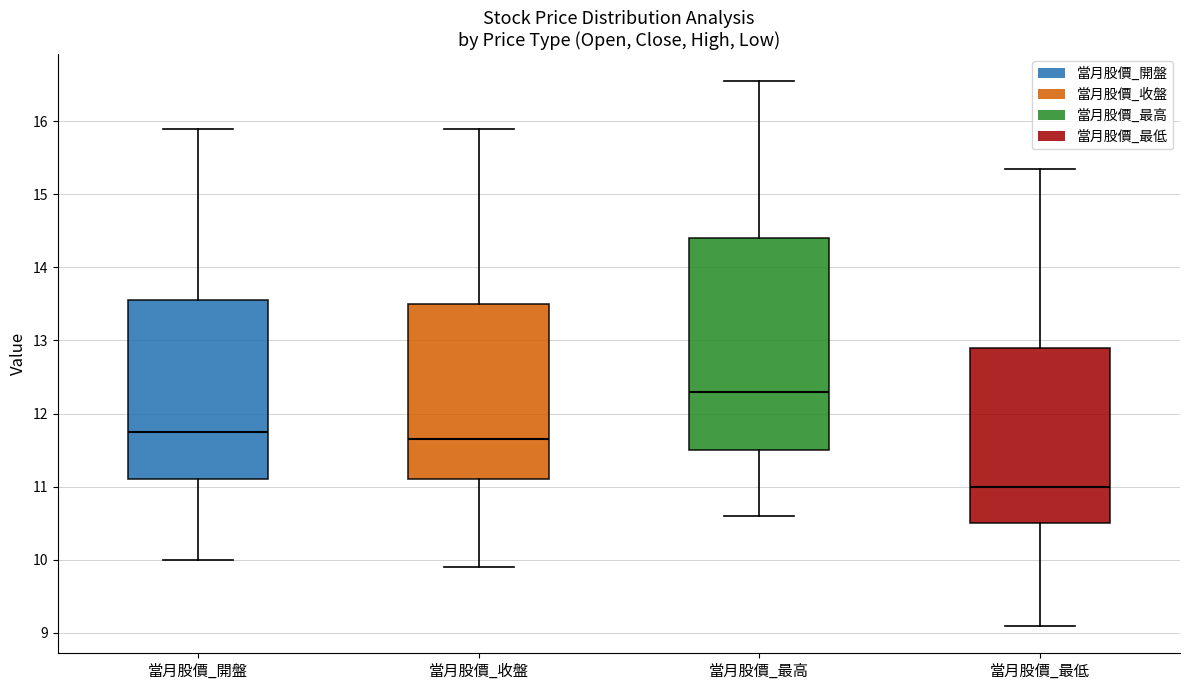

Reading left to right, transcribe this box plot: for each box, give where its median line is, the range the box spans, and where its two whiskers end, as read against the y-axis. The values are not printed on the chart, so give them approximately, as read against the axis.

當月股價_開盤: median 11.8, box 11.1 to 13.6, whiskers 10.0 to 15.9
當月股價_收盤: median 11.7, box 11.1 to 13.5, whiskers 9.9 to 15.9
當月股價_最高: median 12.3, box 11.5 to 14.4, whiskers 10.6 to 16.6
當月股價_最低: median 11.0, box 10.5 to 12.9, whiskers 9.1 to 15.4